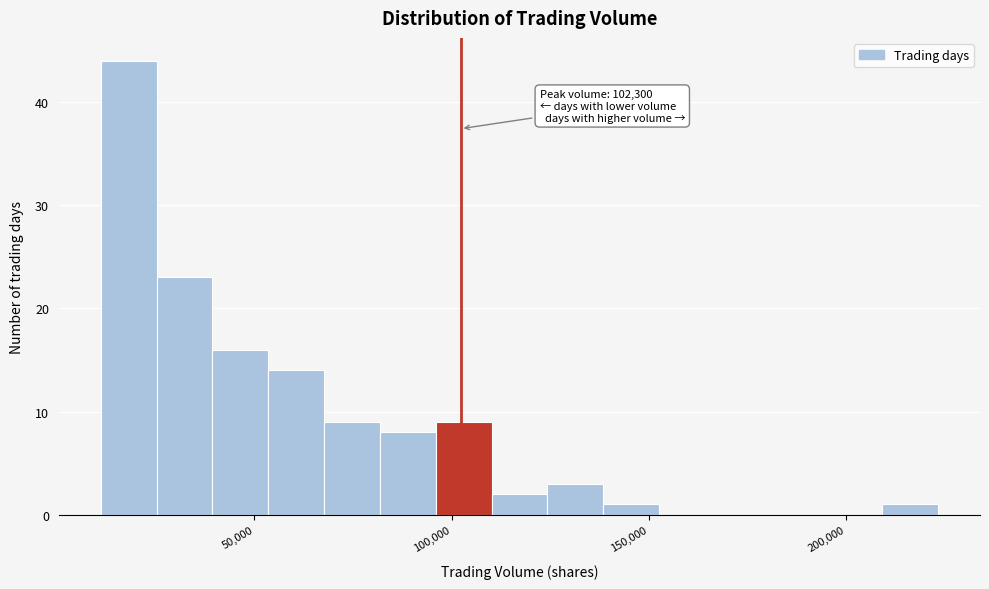

Around what value on the x-axis is the tallest bar? Give the approximate position of its centre, as read against the axis.

20000